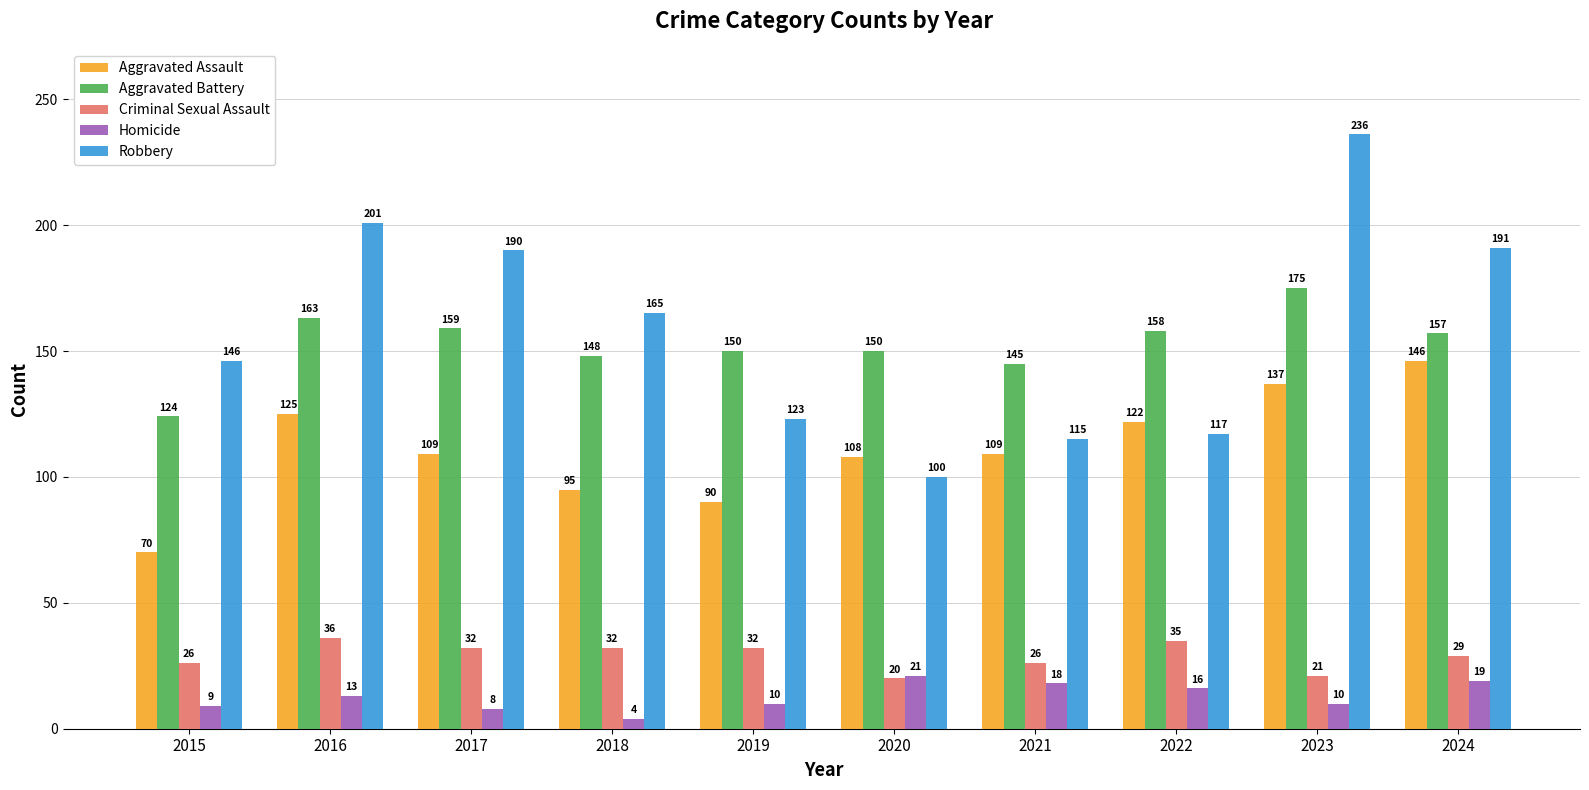

What is the value of the Criminal Sexual Assault bar at the 10th from the left?

29